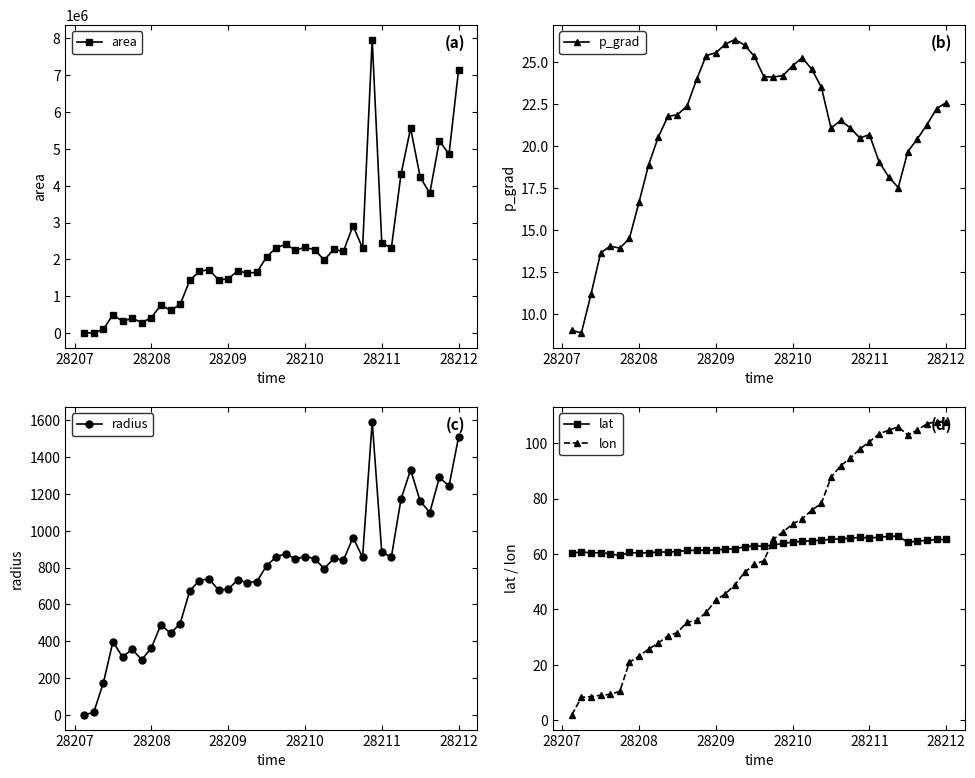

What are all the series names shown in the legend?

area, p_grad, radius, lat, lon